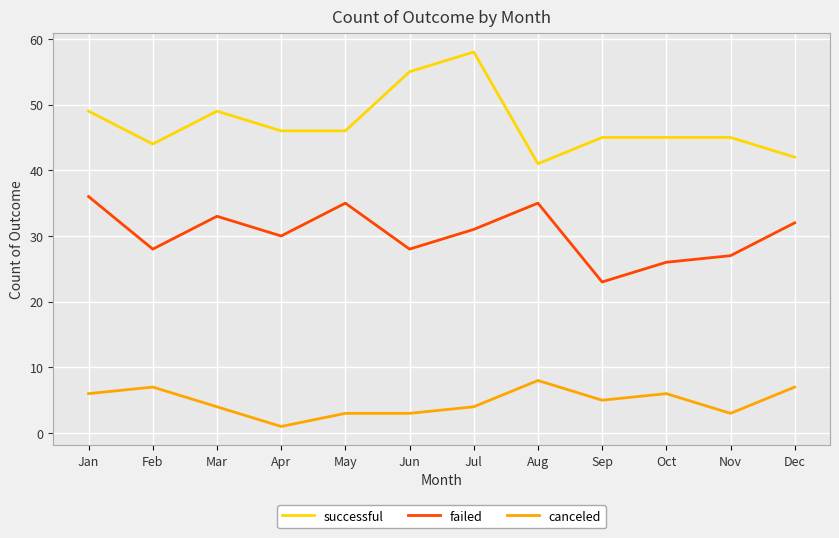

List the series in order of their overall mean, highest first.

successful, failed, canceled